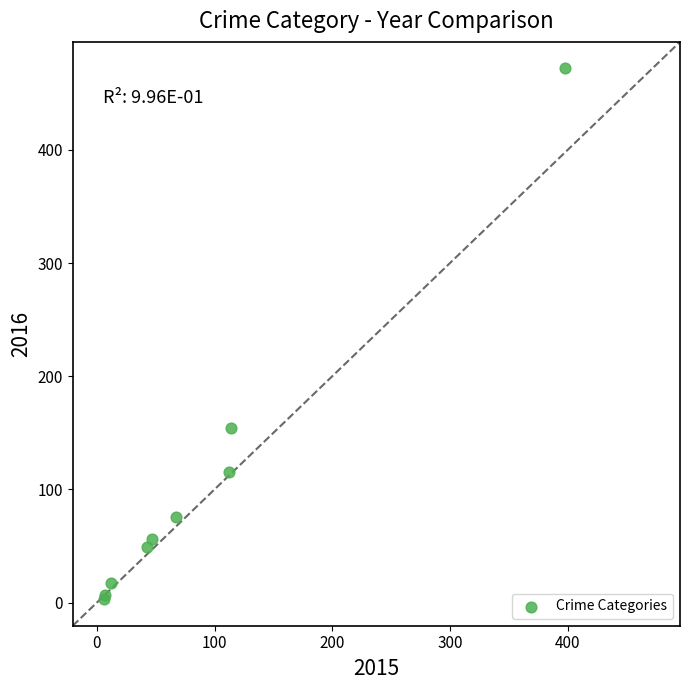

What Y value in the scatter plot is closest to 237?

154